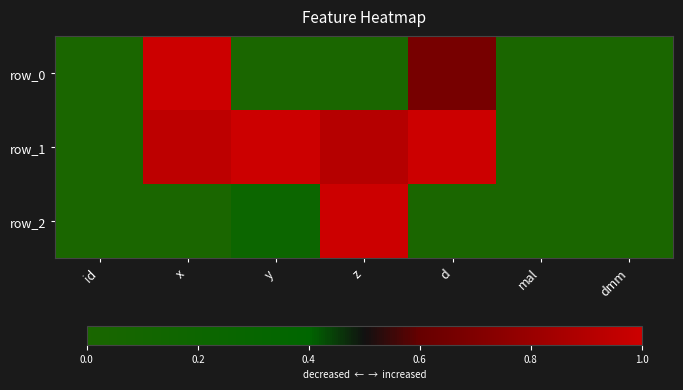

Is it true that row_1 equals 0.6 at z?

False